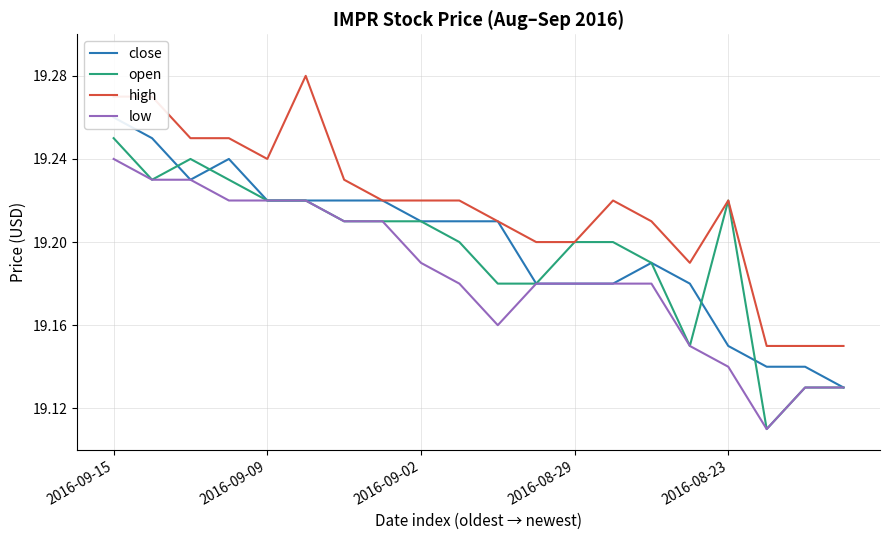

What is the sum of all open values?

383.9